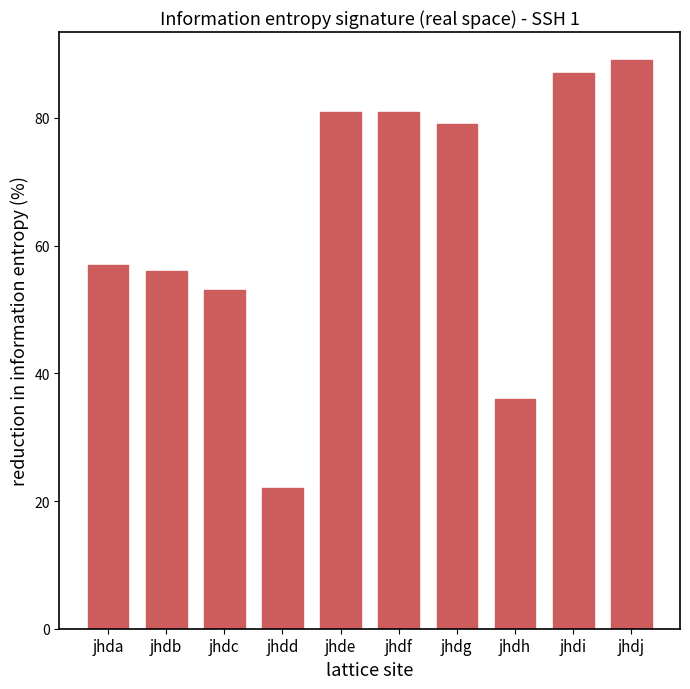

What is the change in value from jhdh to jhdi?

+51